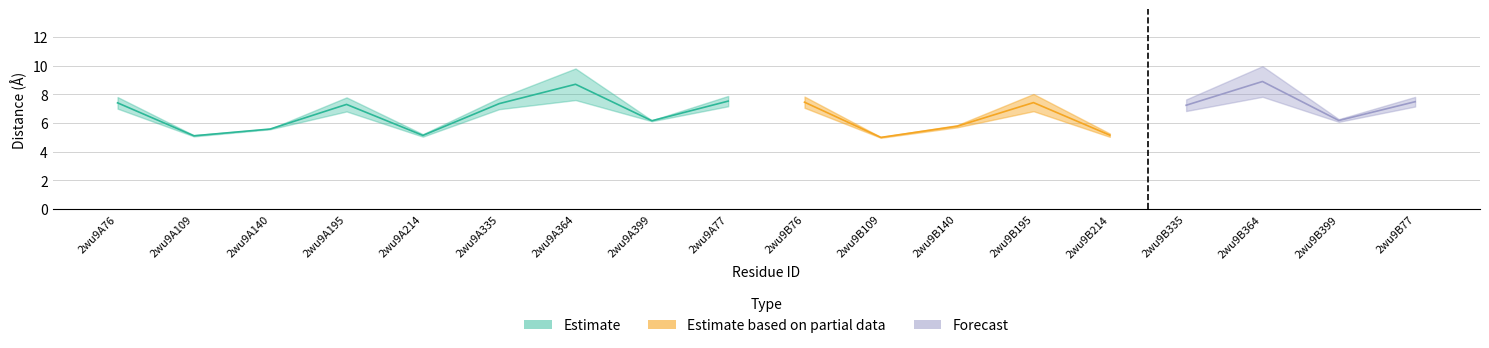

At which category is the sum across all series the highest?

2wu9B364